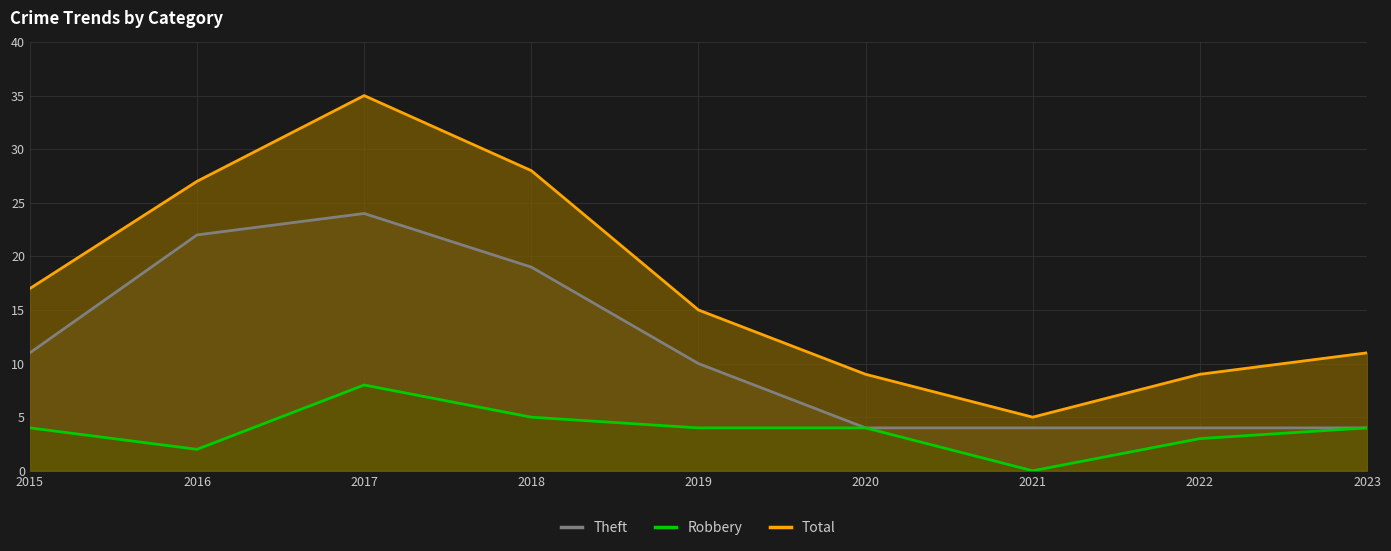

What is the sum of all Theft values?

102